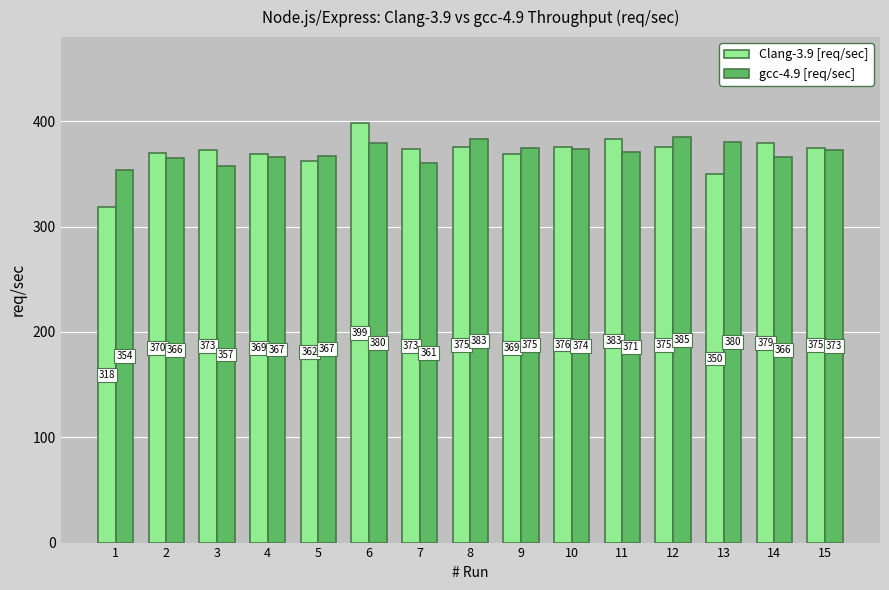

What is the average value of the Clang-3.9 [req/sec] series?

369.9